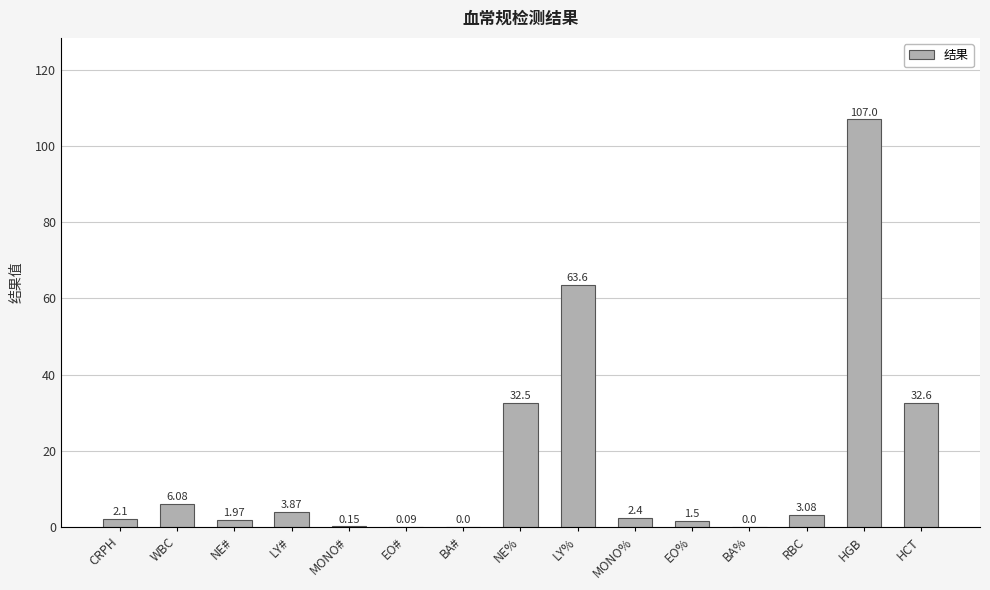

What is the change in value from LY# to BA#?

-3.9